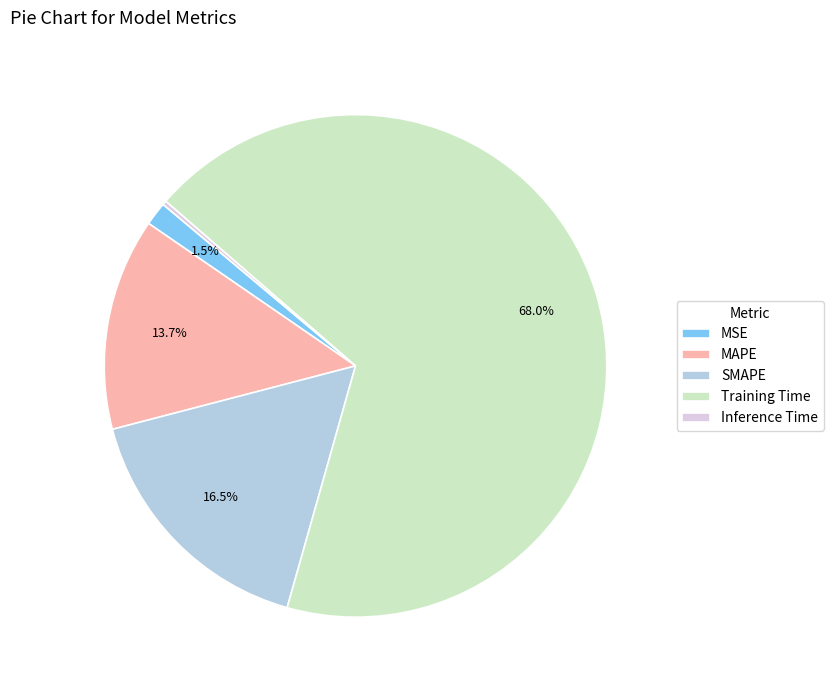

True or false: MAPE accounts for 14% of the total.

True